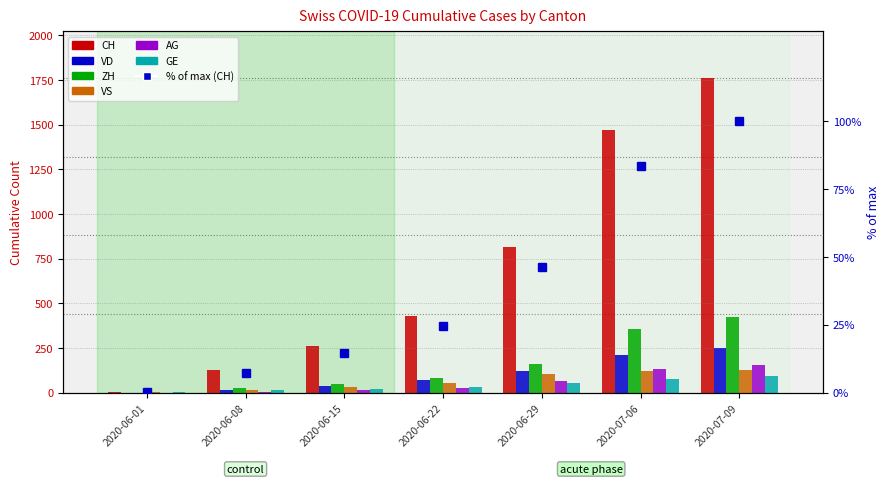

Where is ZH nearest to the value 212?

2020-06-29